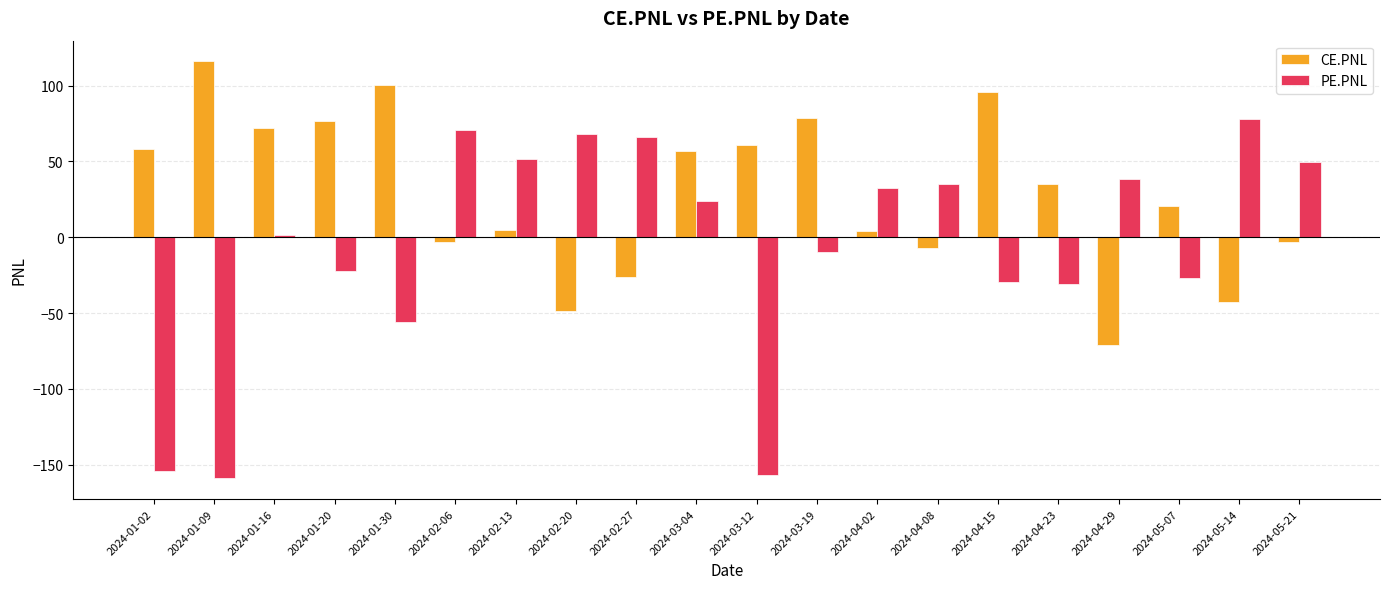

What is the sum of all PE.PNL values?

-129.7